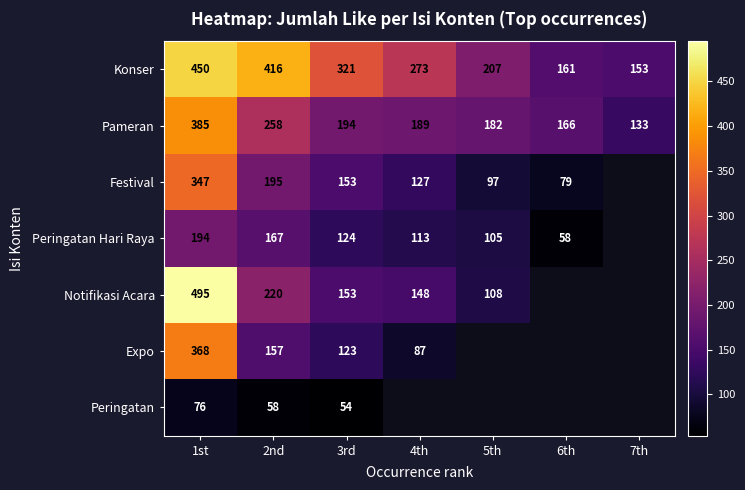

The Konser series shows 64 at 7th. True or false?

False